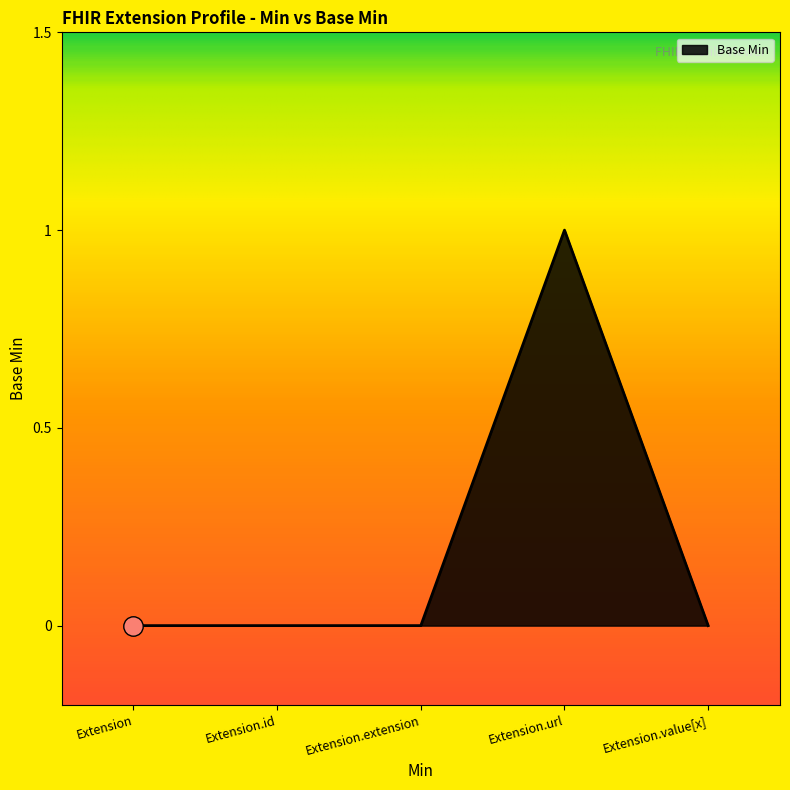

Which has a higher value, Extension.url or Extension.value[x]?

Extension.url